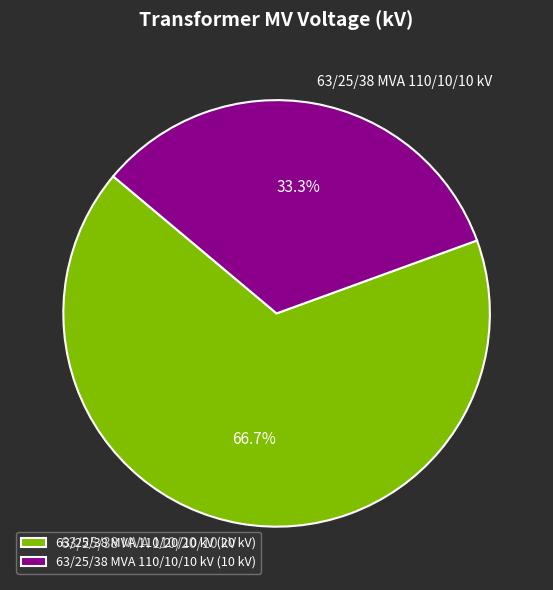

Which slice is the largest?

63/25/38 MVA 110/20/10 kV